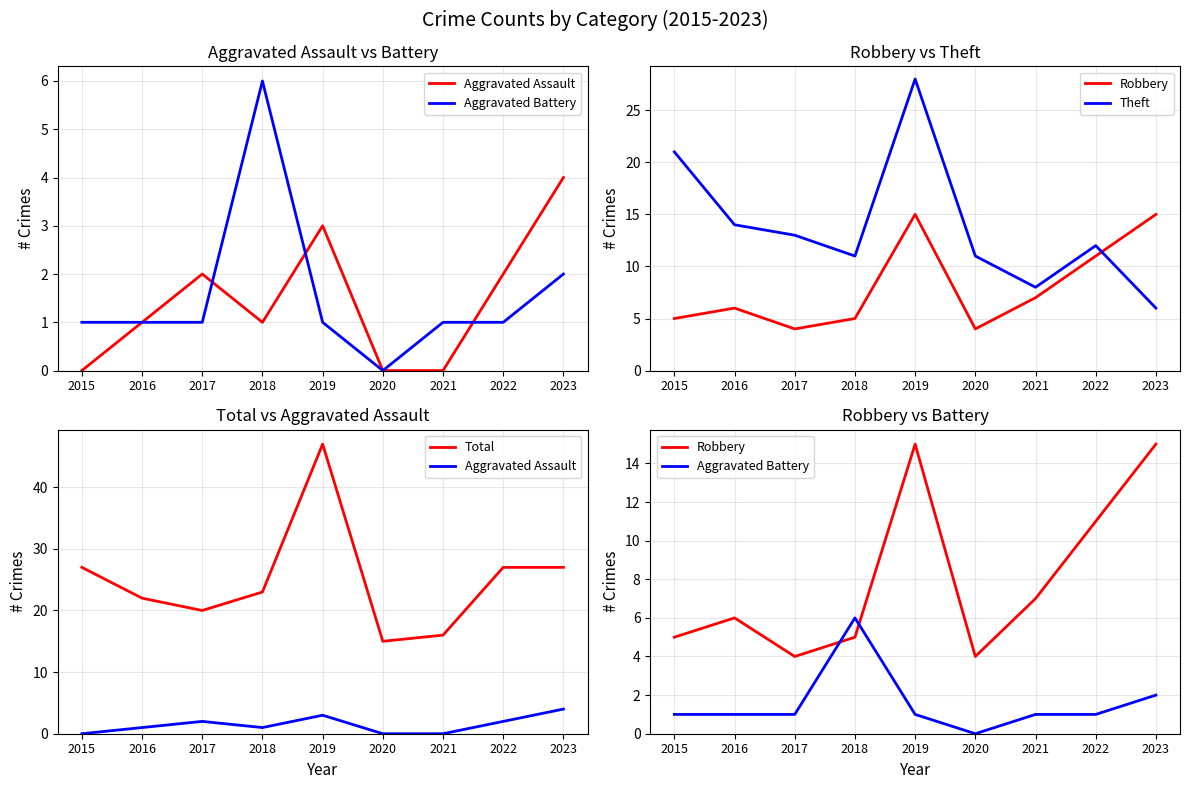

At which category does Total reach its first local valley?

2017